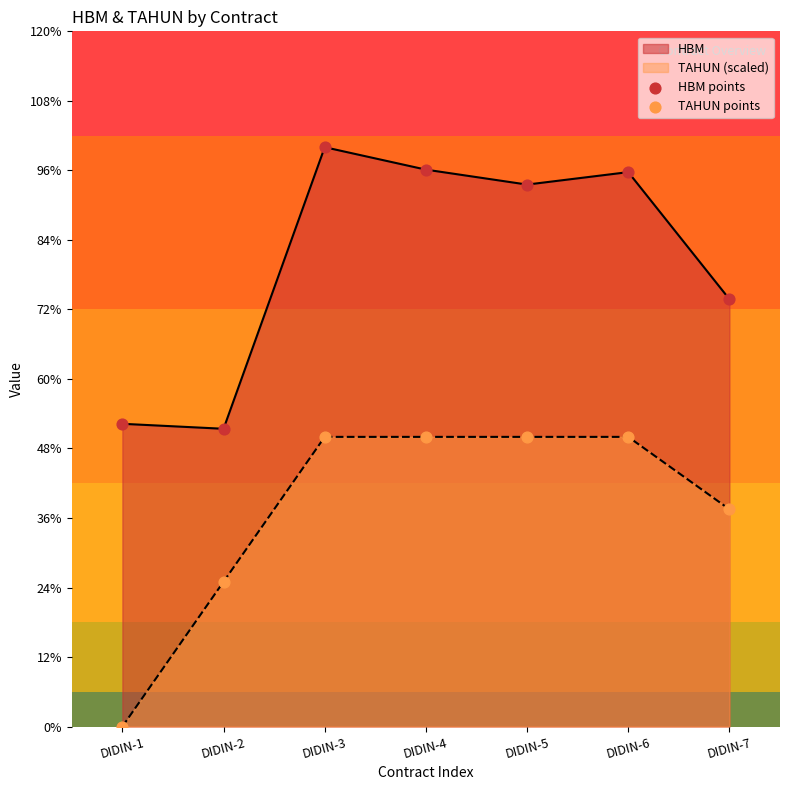

Which series reaches the maximum Y coordinate?

HBM points